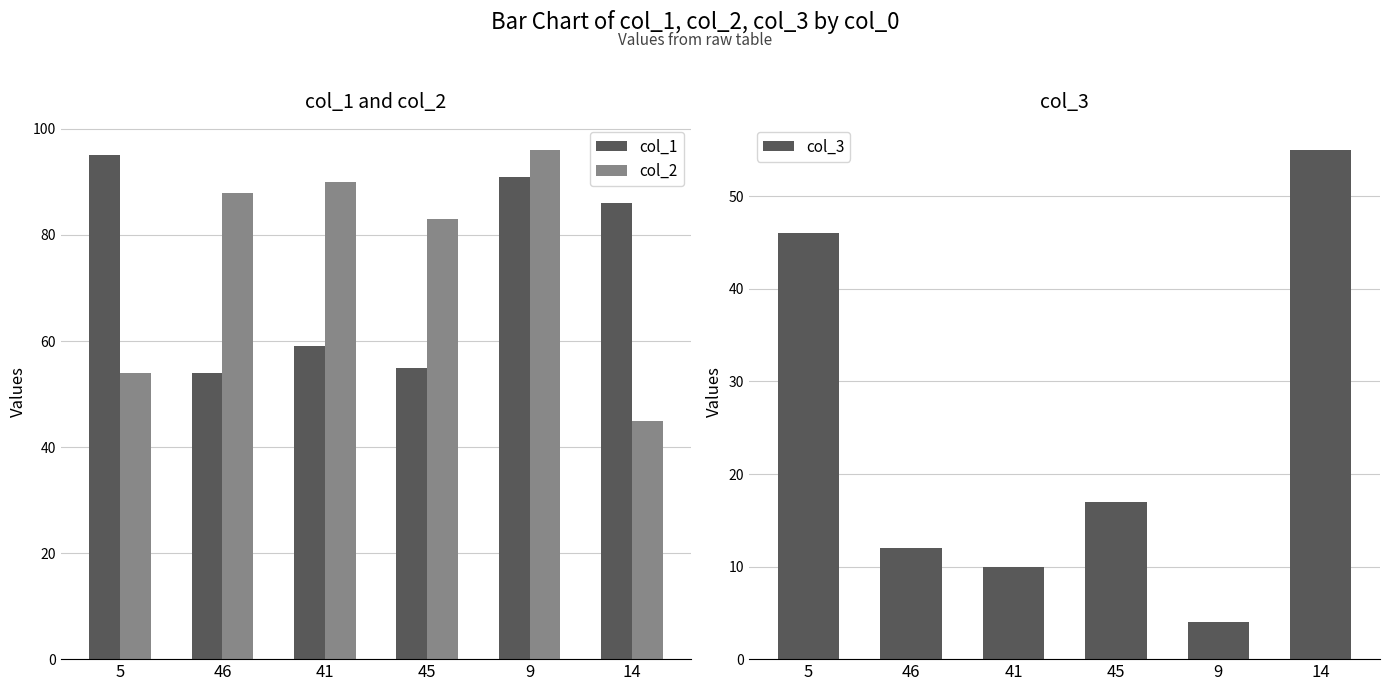

True or false: col_1 has a value of 59 at 41.

True